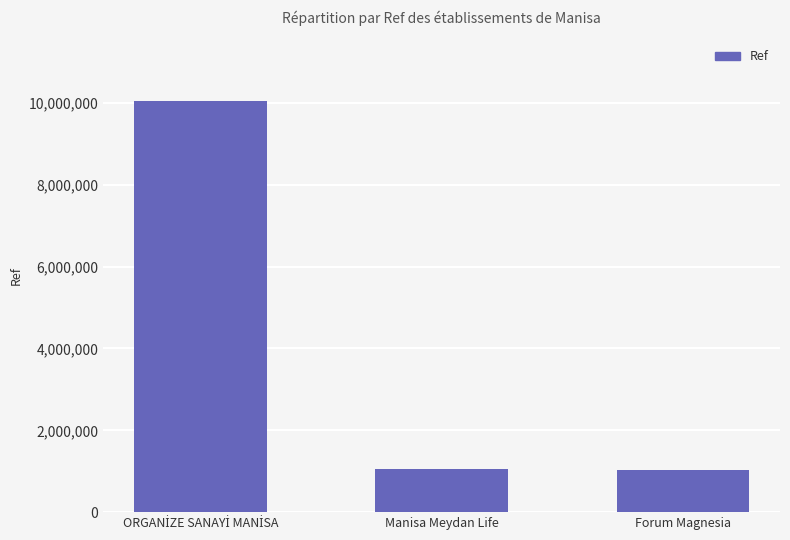

What is the value of the 1st bar from the left?

10049997